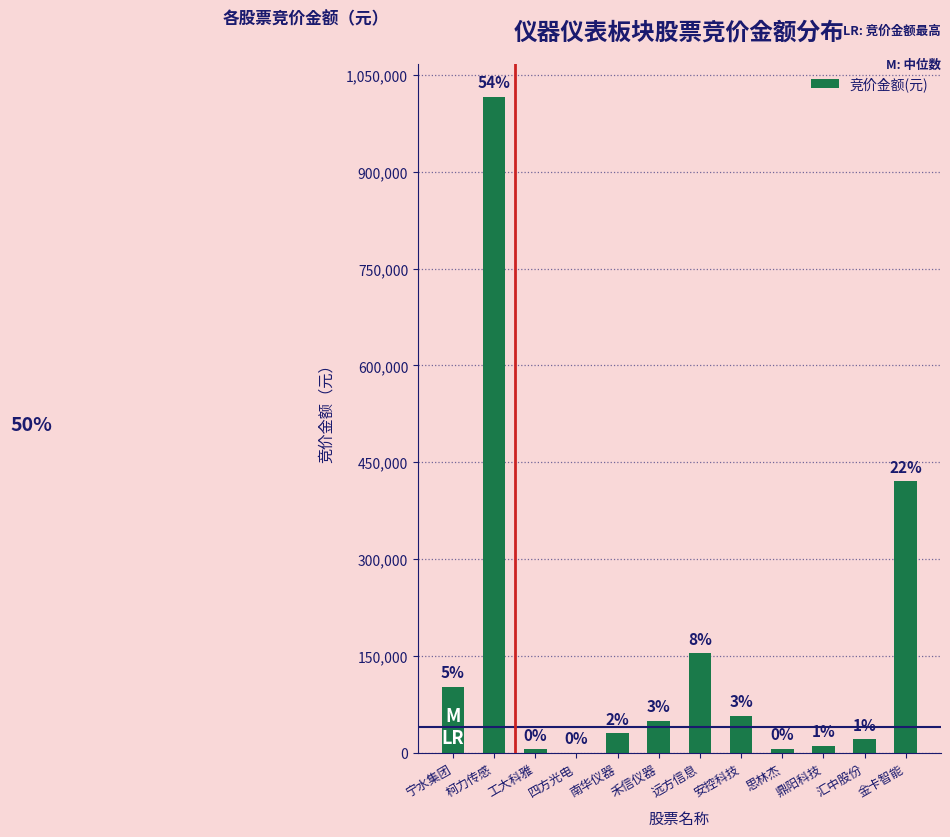

Which has a higher value, 禾信仪器 or 远方信息?

远方信息